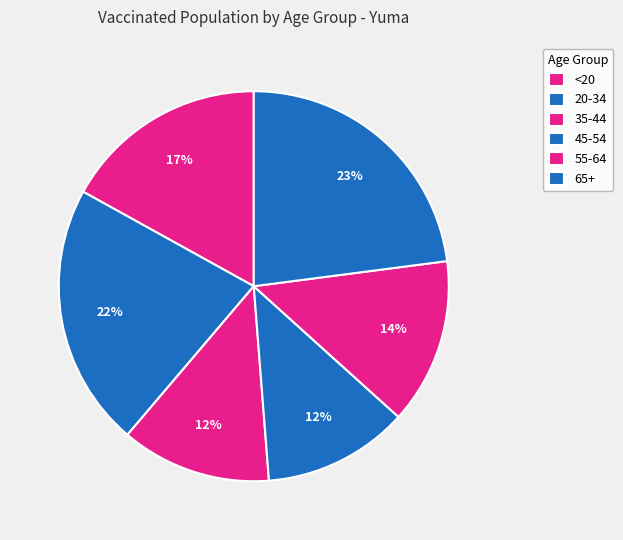

What is the total percentage of 55-64 and 20-34?

35.6%